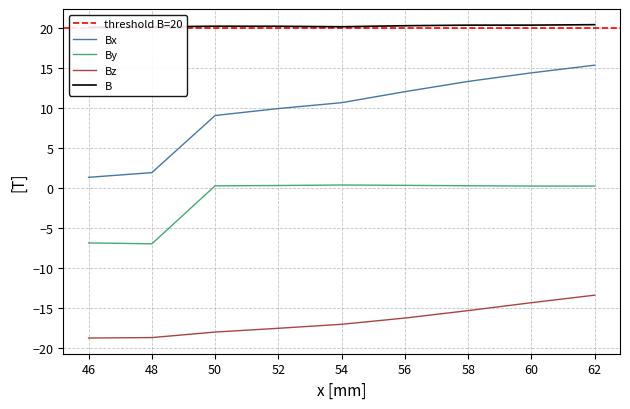

Which series changed the most between 58 and 62?

Bx